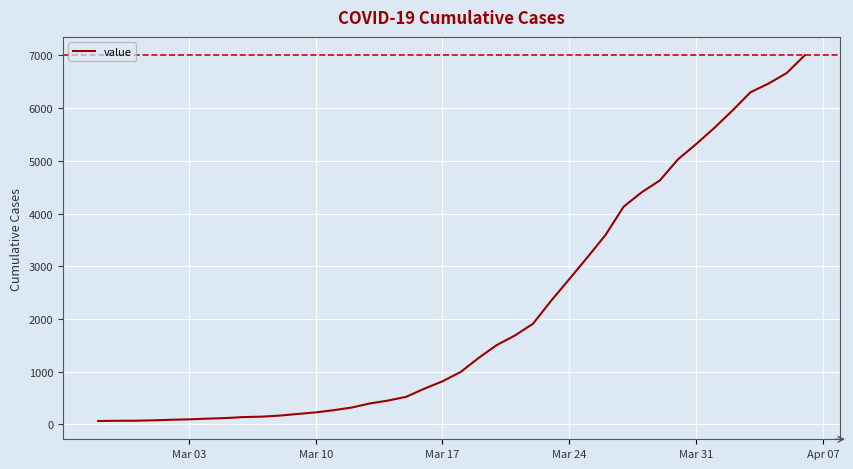

What is the difference between the maximum and minimum values?

6940